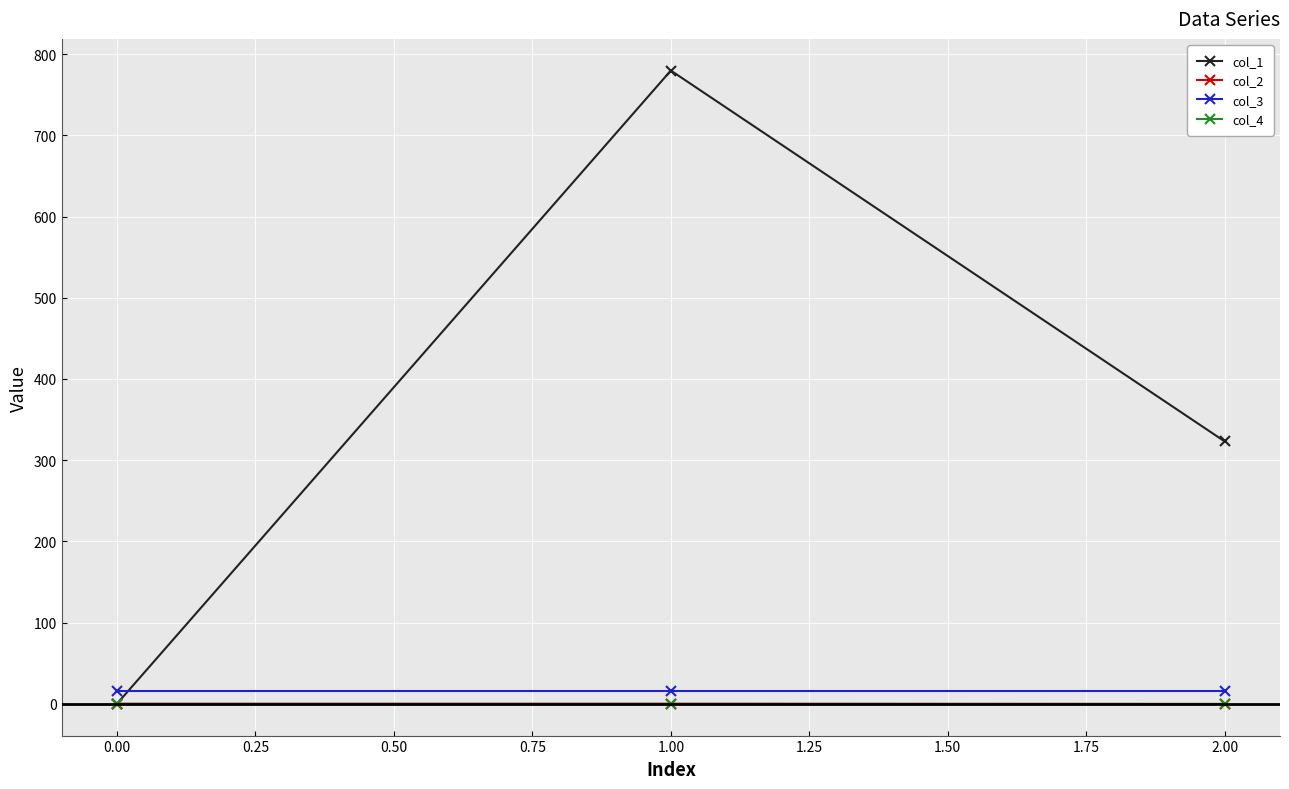

What is the greatest value displayed?

779.8